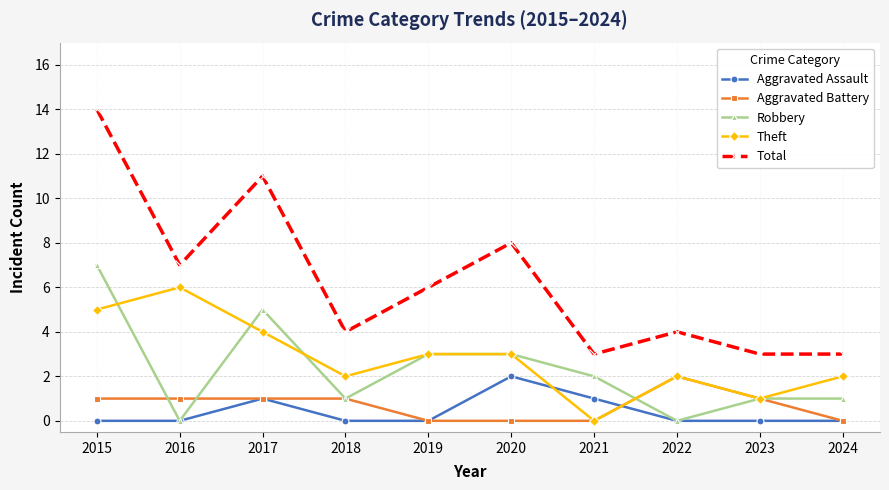

Reading left to right, extract all data points from this chart.

Aggravated Assault: 0	0	1	0	0	2	1	0	0	0
Aggravated Battery: 1	1	1	1	0	0	0	2	1	0
Robbery: 7	0	5	1	3	3	2	0	1	1
Theft: 5	6	4	2	3	3	0	2	1	2
Total: 14	7	11	4	6	8	3	4	3	3